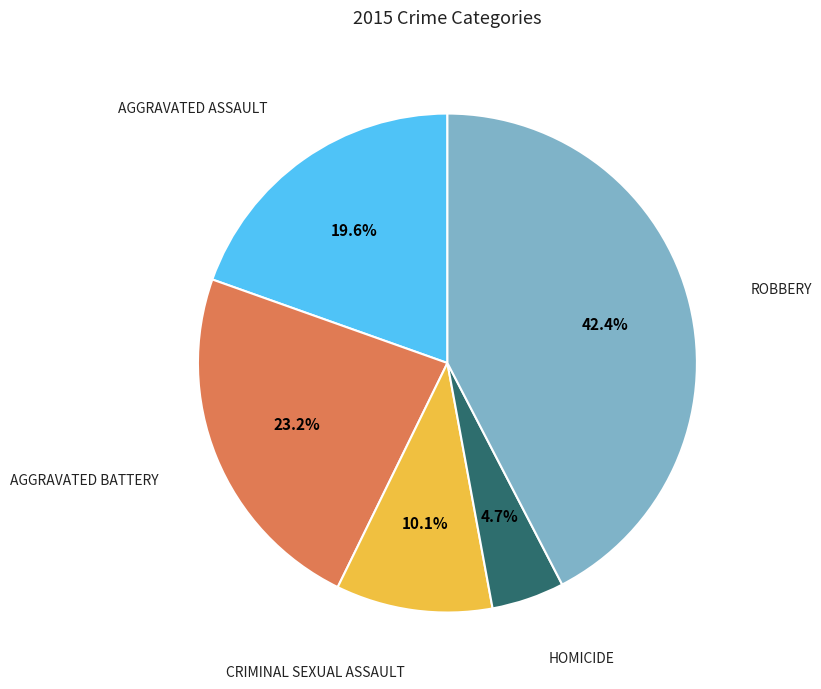

Is there a majority slice in this chart?

No